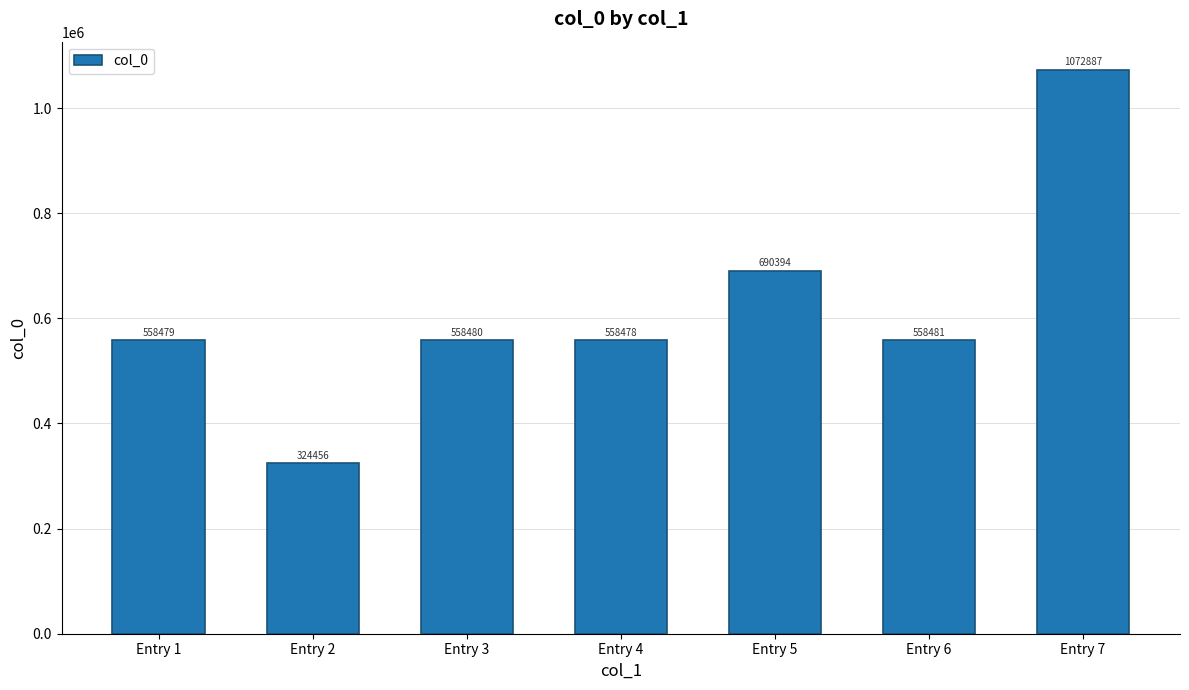

Reading right to left, transcribe all the data shown in this chart.

1072887	558481	690394	558478	558480	324456	558479